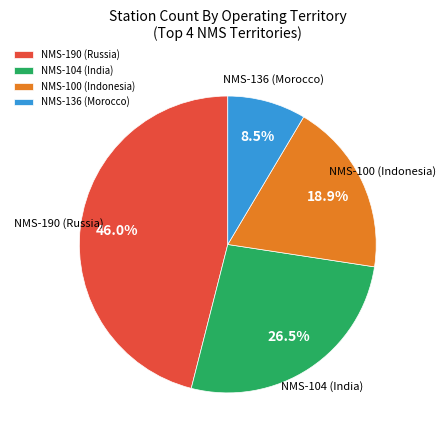

Combined, what portion of the pie is NMS-190 (Russia) and NMS-104 (India)?

72.6%